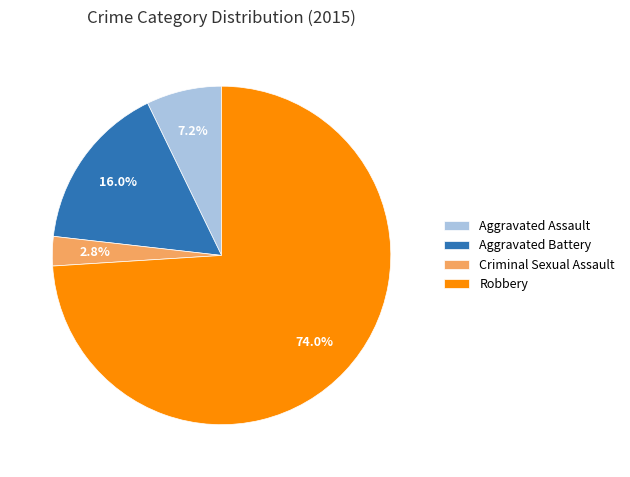

To the nearest percent, what is the average slice percentage?

25%